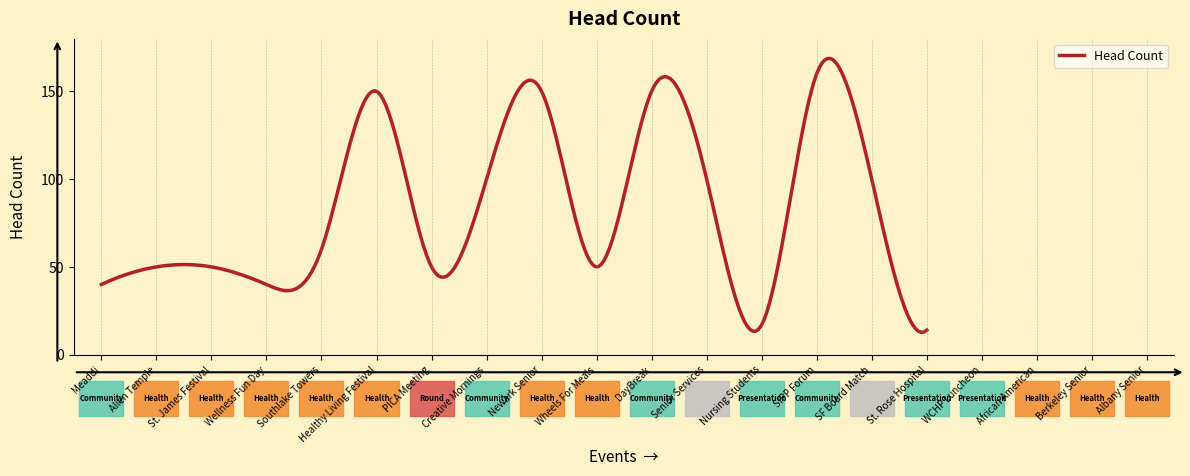

What is the greatest value displayed?

168.7